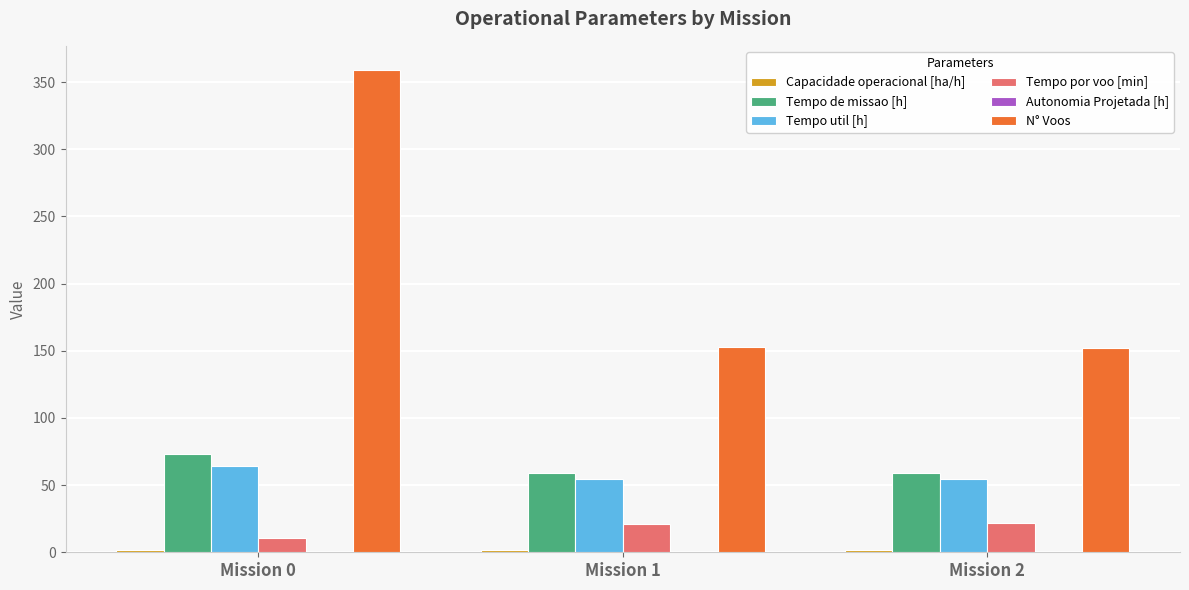

Which category has the highest value across all series?

Mission 0